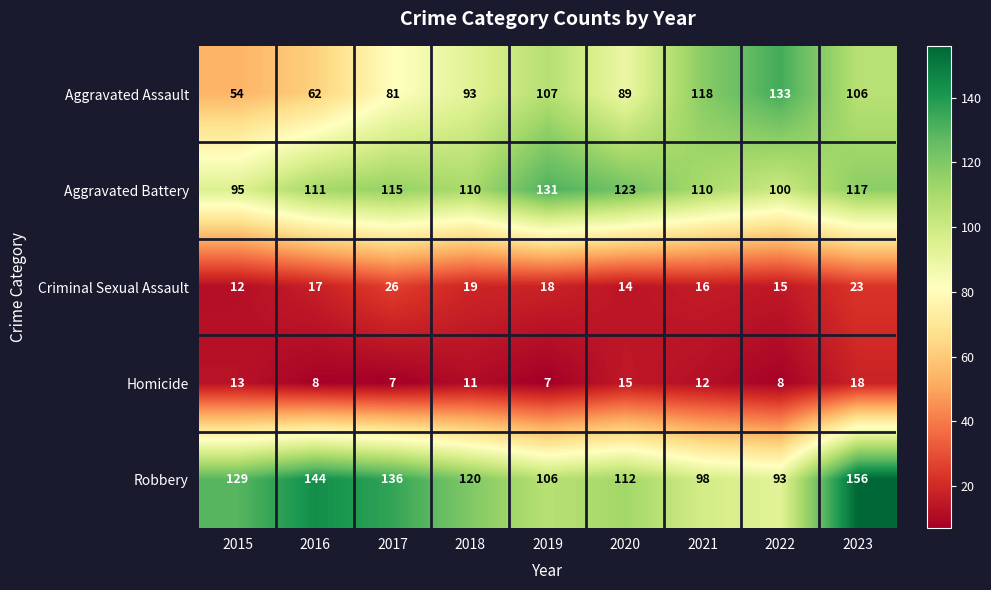

At how many categories does at least one series exceed 40?

9